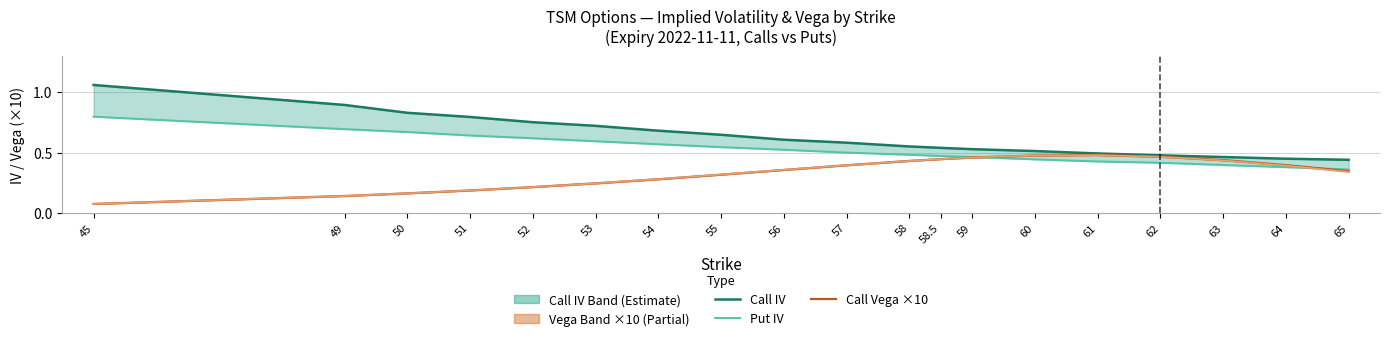

What is the value of the Put Vega ×10 point at the 15th from the left?

0.5